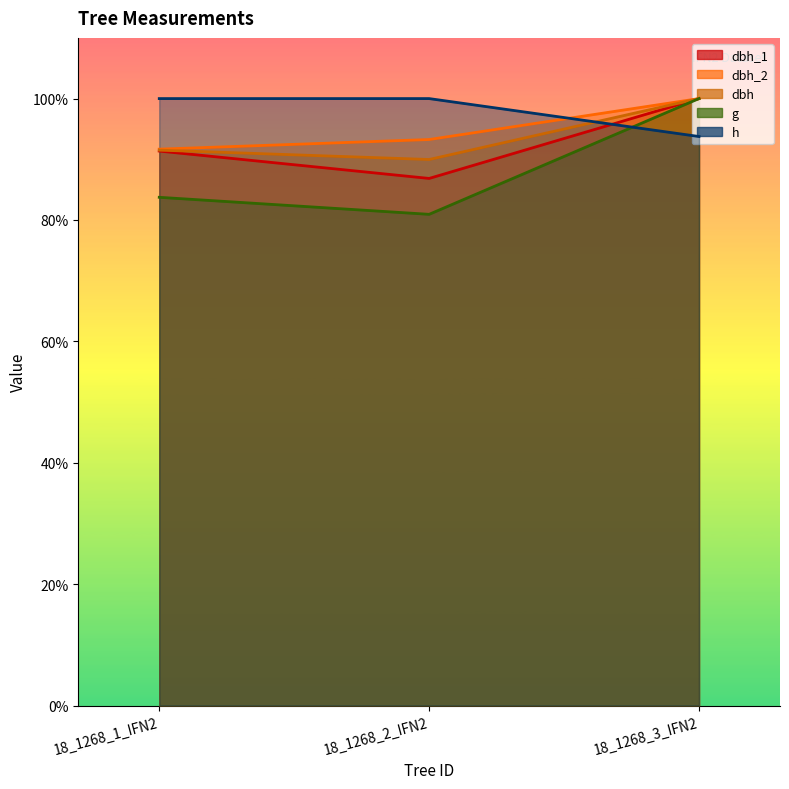

Reading left to right, transcribe all the data shown in this chart.

dbh_1: 18_1268_1_IFN2=456.8	18_1268_2_IFN2=434.2	18_1268_3_IFN2=500.0
dbh_2: 18_1268_1_IFN2=458.3	18_1268_2_IFN2=466.3	18_1268_3_IFN2=500.0
dbh: 18_1268_1_IFN2=457.5	18_1268_2_IFN2=449.8	18_1268_3_IFN2=500.0
g: 18_1268_1_IFN2=418.7	18_1268_2_IFN2=404.7	18_1268_3_IFN2=500.0
h: 18_1268_1_IFN2=500.0	18_1268_2_IFN2=500.0	18_1268_3_IFN2=468.8